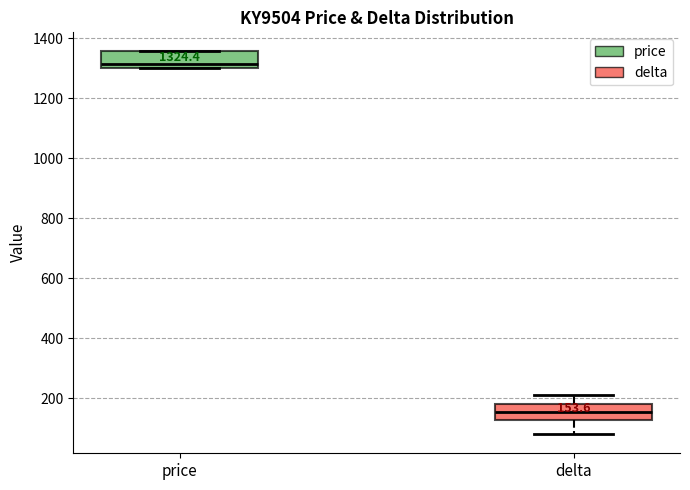

Which box's median line is the lowest?

delta